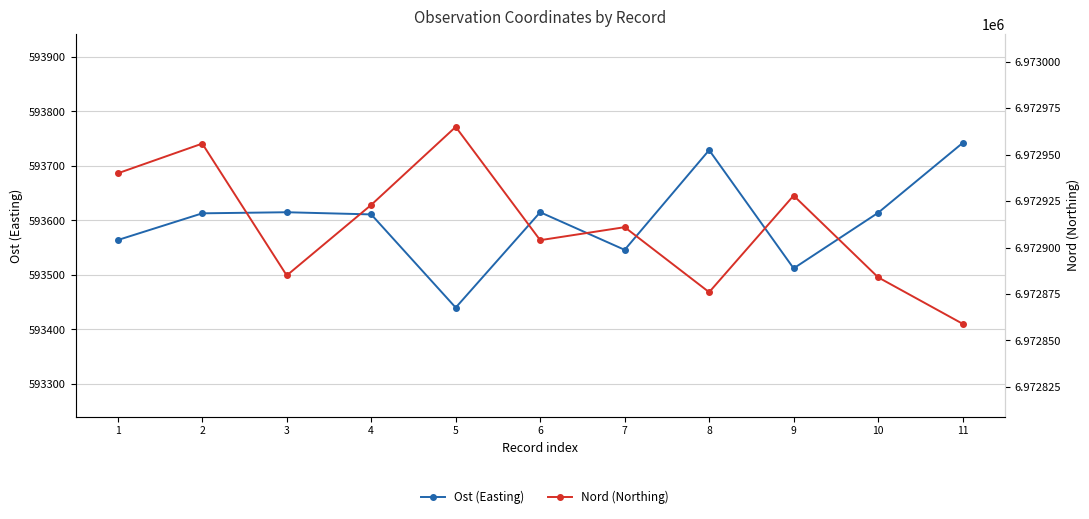

What is the value of the Nord (Northing) point at the 11th from the left?

6972859